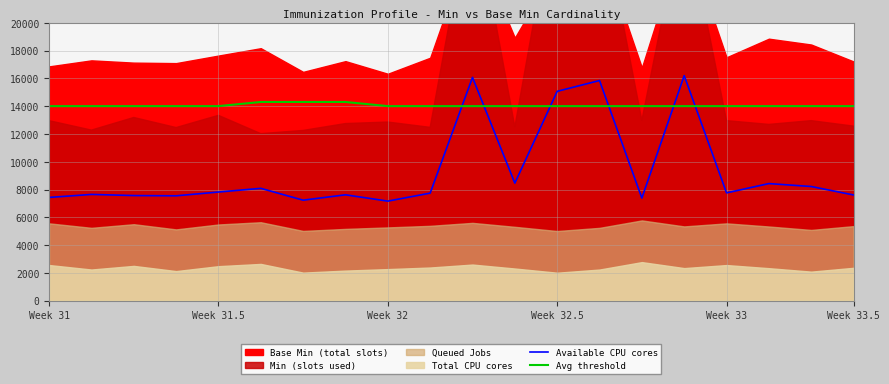

What is the maximum value for Avg threshold?

14300.0